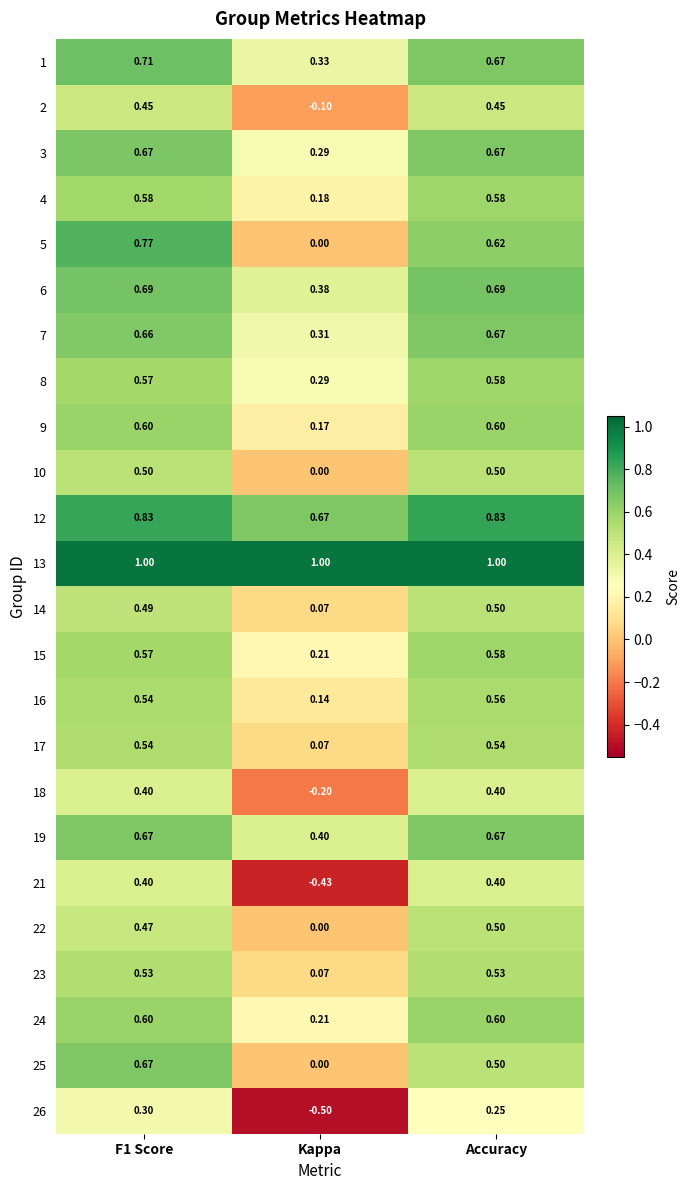

Where is 12 nearest to the value 0?

Kappa